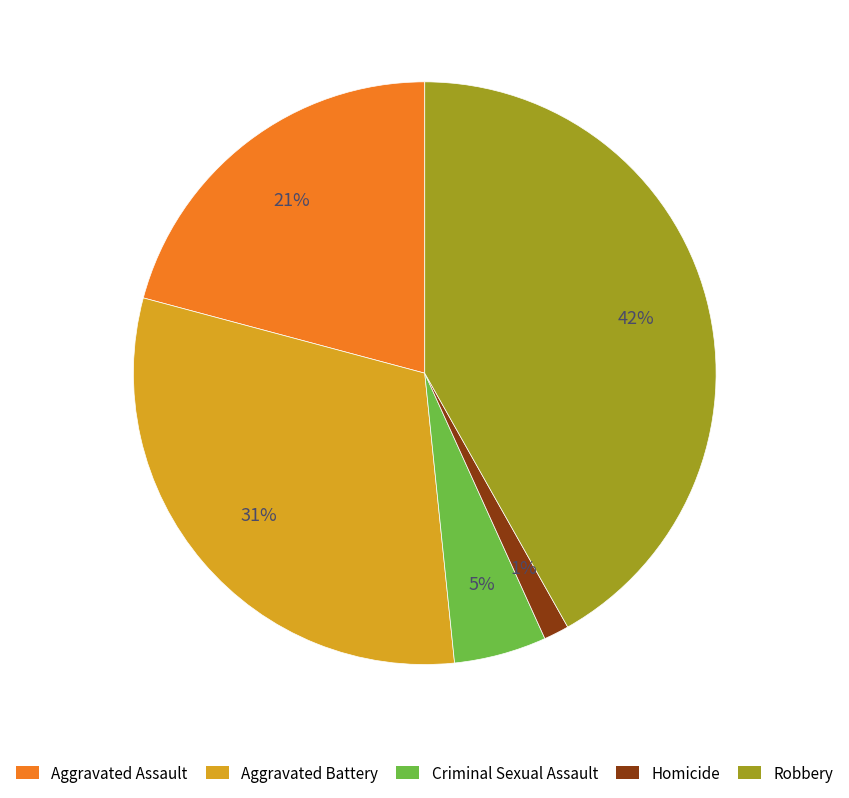

Is it true that Aggravated Battery is 31% of the pie?

True